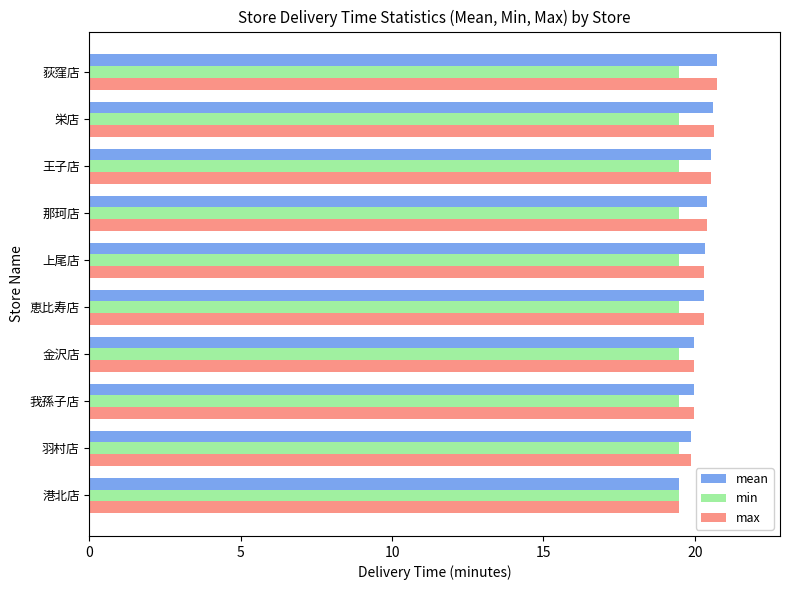

The value of max at 港北店 is 19.5. True or false?

True